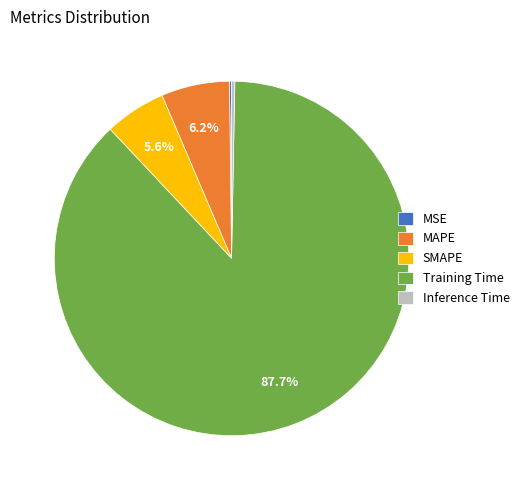

To the nearest percent, what portion does Training Time represent?

88%